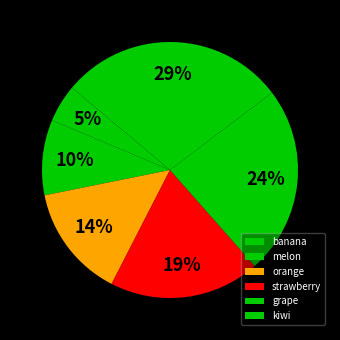

Rank the categories by value from lowest to highest.

banana, melon, orange, strawberry, grape, kiwi